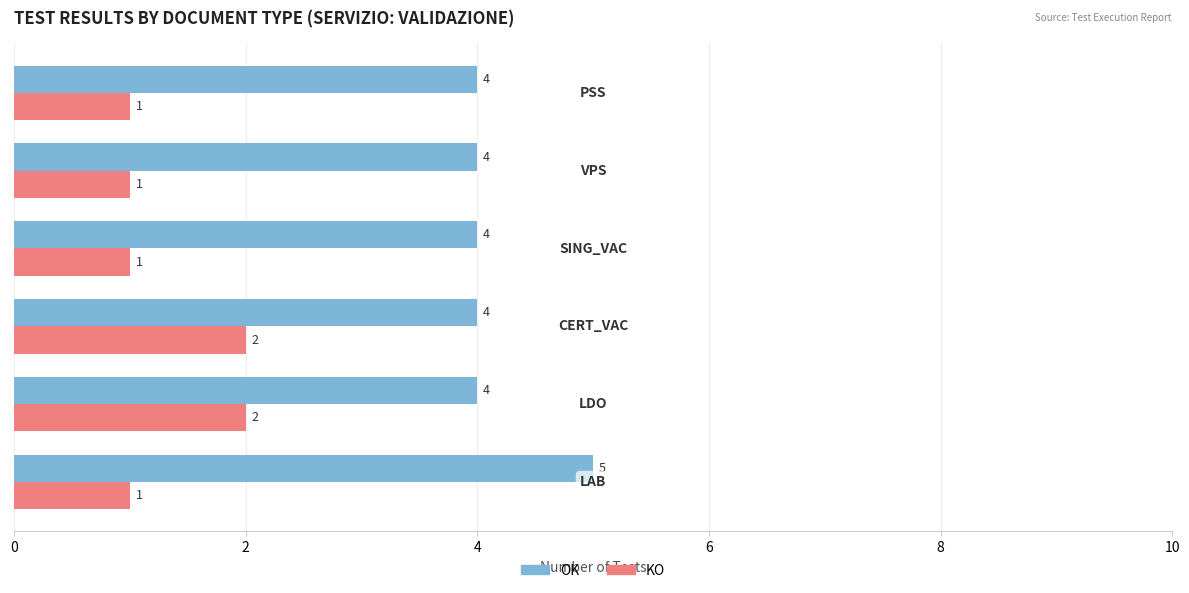

What are all the series names shown in the legend?

OK, KO